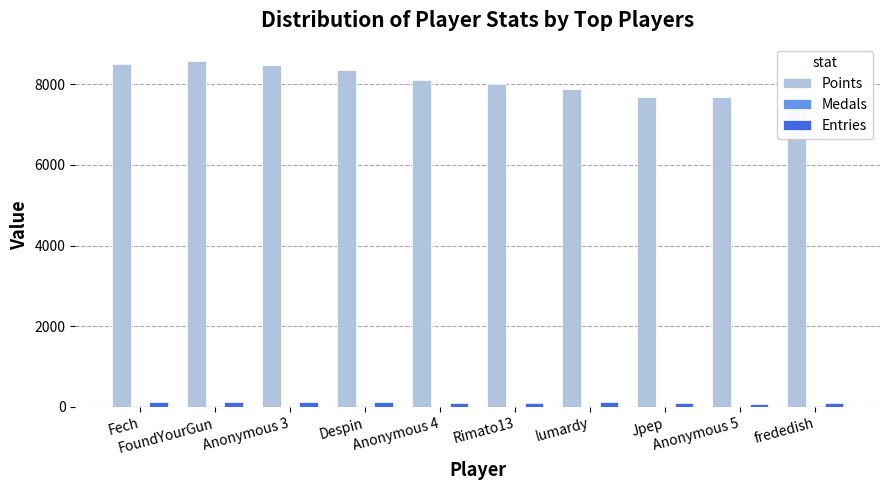

Which label corresponds to the smallest value in the chart?

lumardy